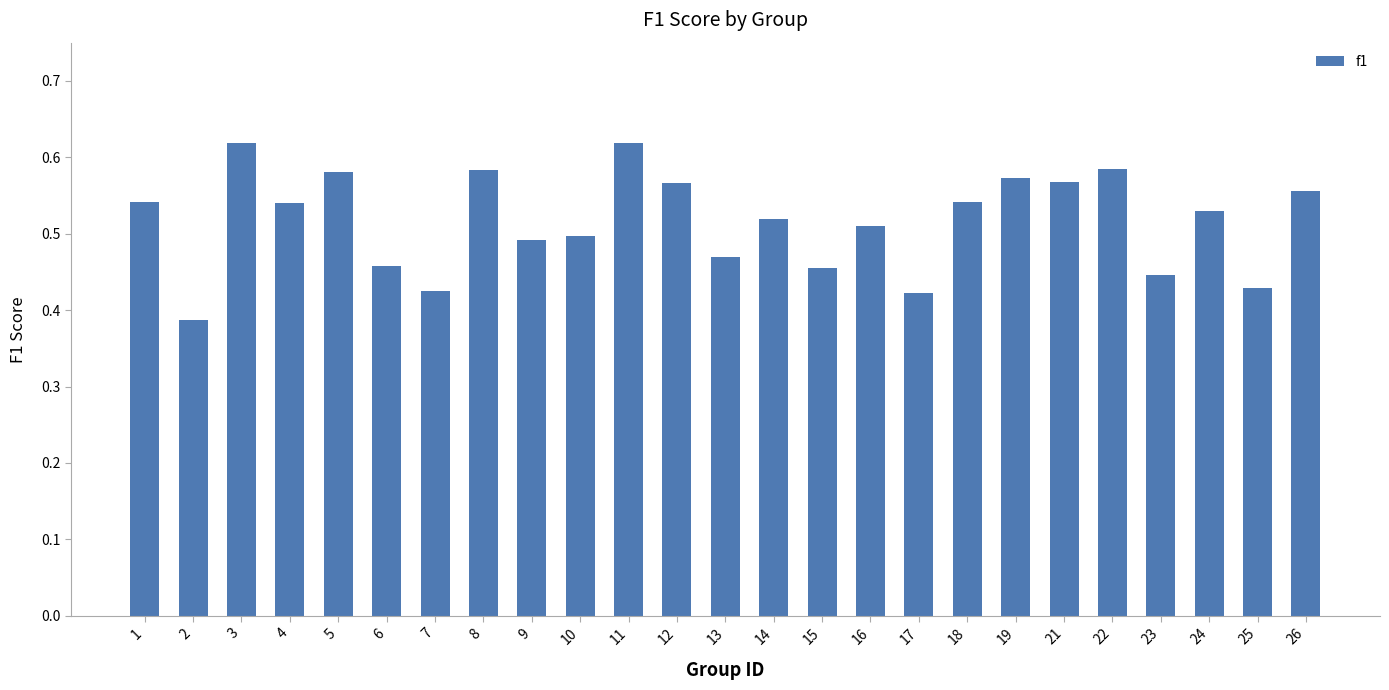

True or false: the data shows 0.5 at 18.

True